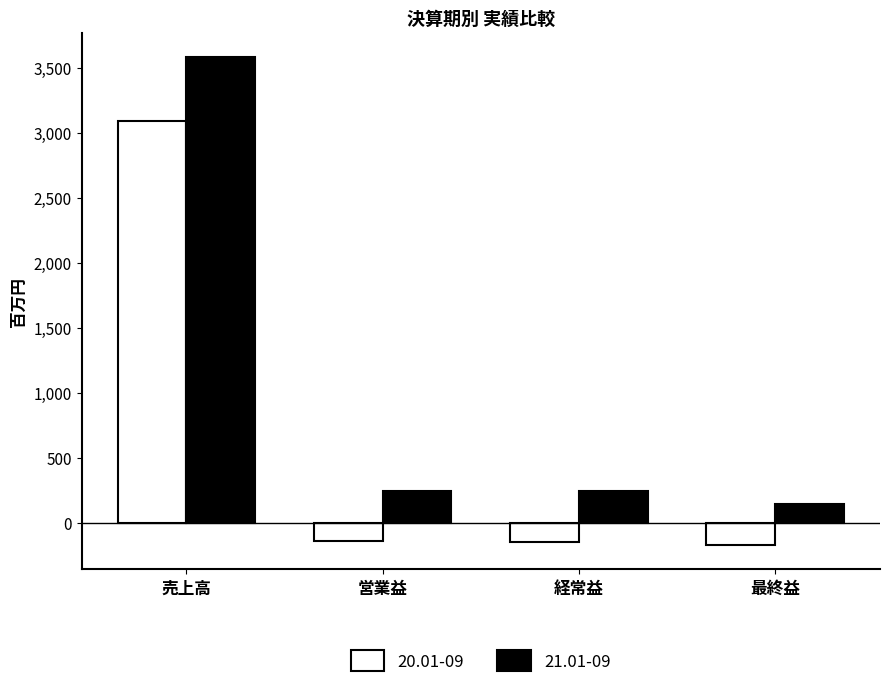

Is it true that 20.01-09 equals 3095 at 売上高?

True